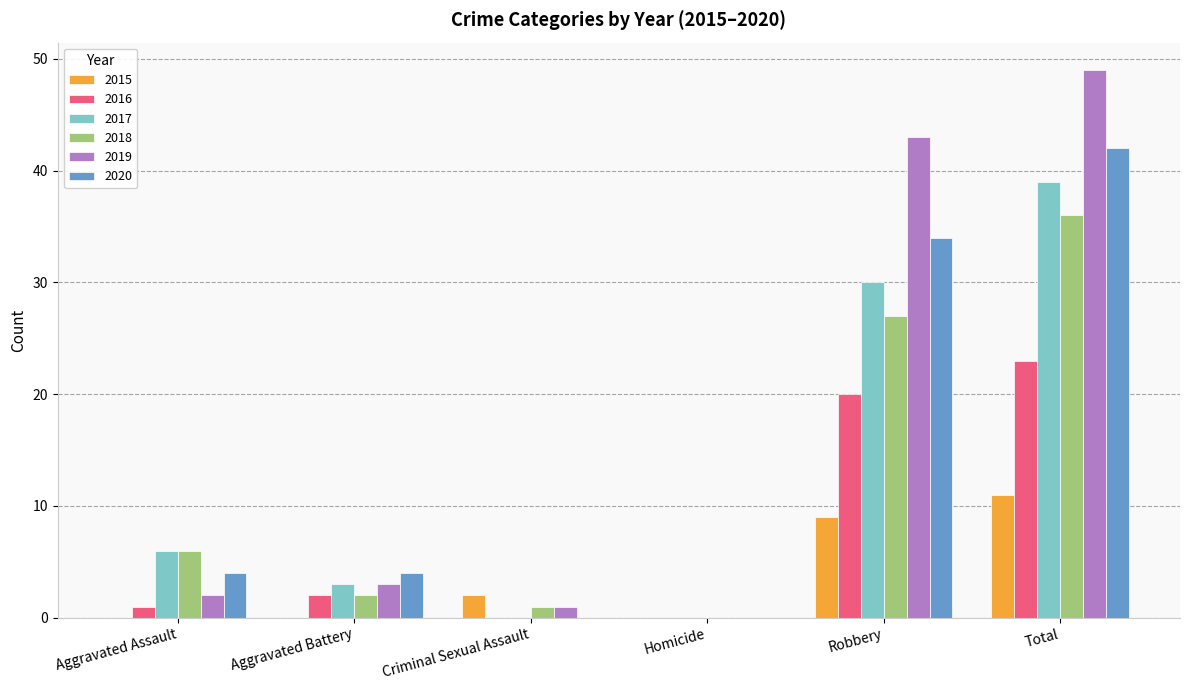

What is the maximum value for 2018?

36